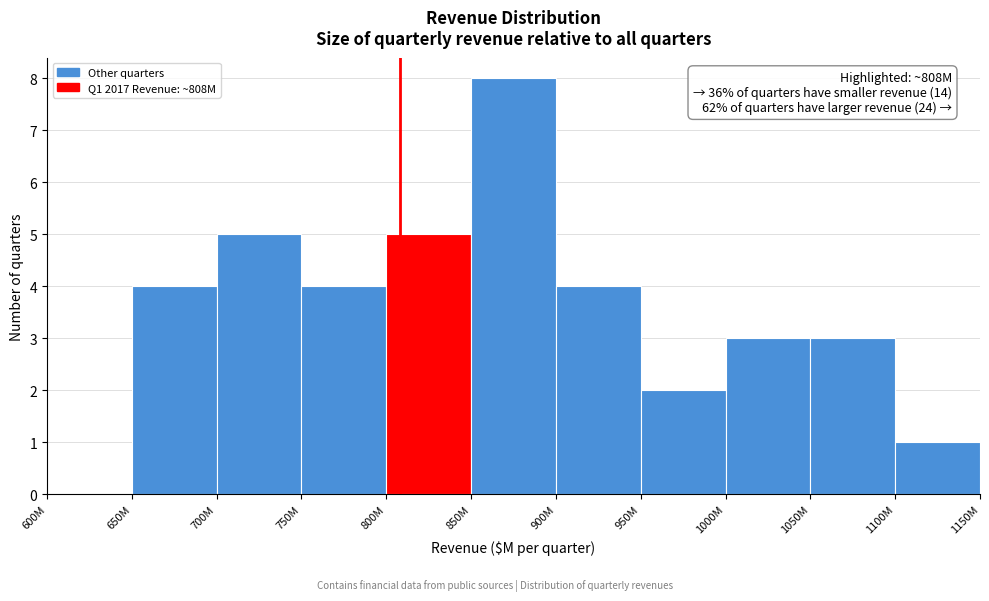

Reading right to left, transcribe all the data shown in this chart.

1100M=1	1050M=3	1000M=3	950M=2	900M=4	850M=8	800M=5	750M=4	700M=5	650M=4	600M=0